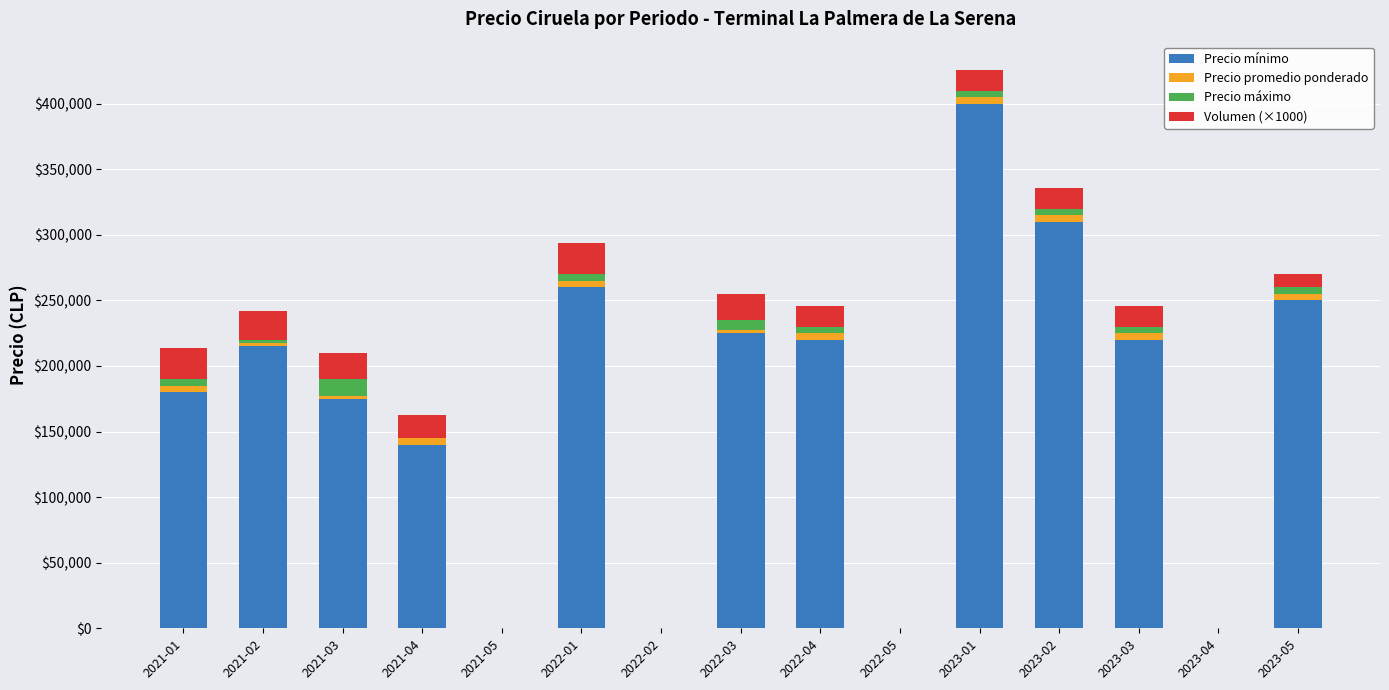

What are all the series names shown in the legend?

Precio mínimo, Precio promedio ponderado, Precio máximo, Volumen (×1000)